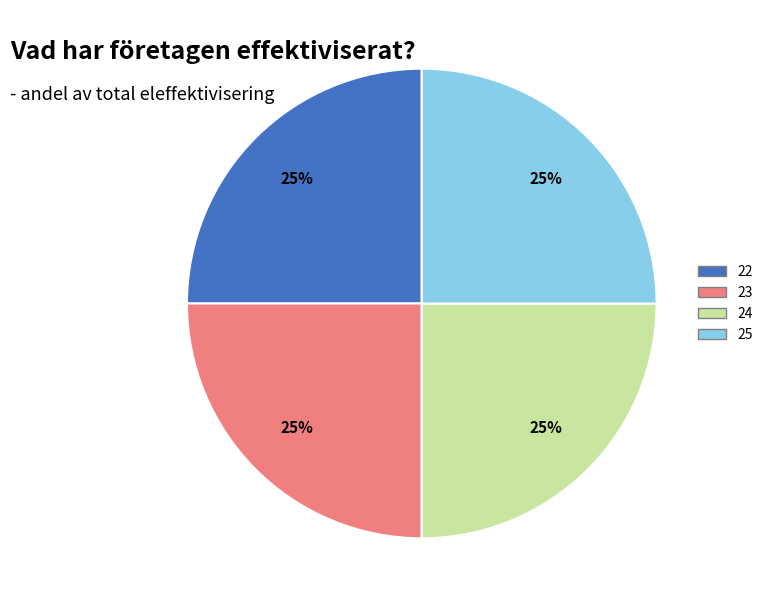

How many segments does this pie chart have?

4